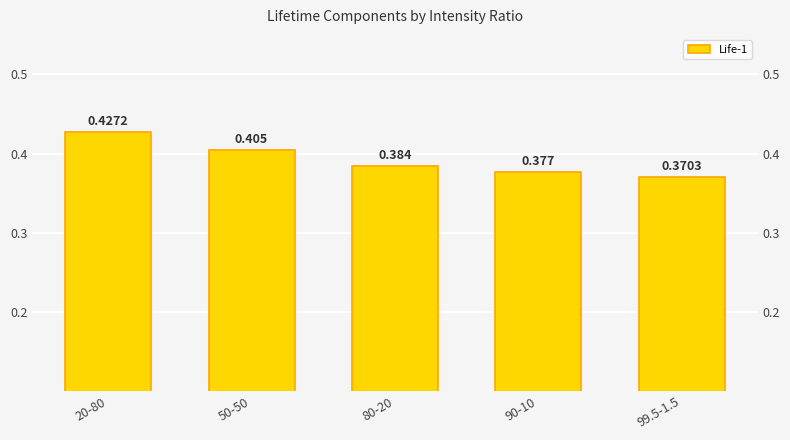

How many series are shown in this chart?

1